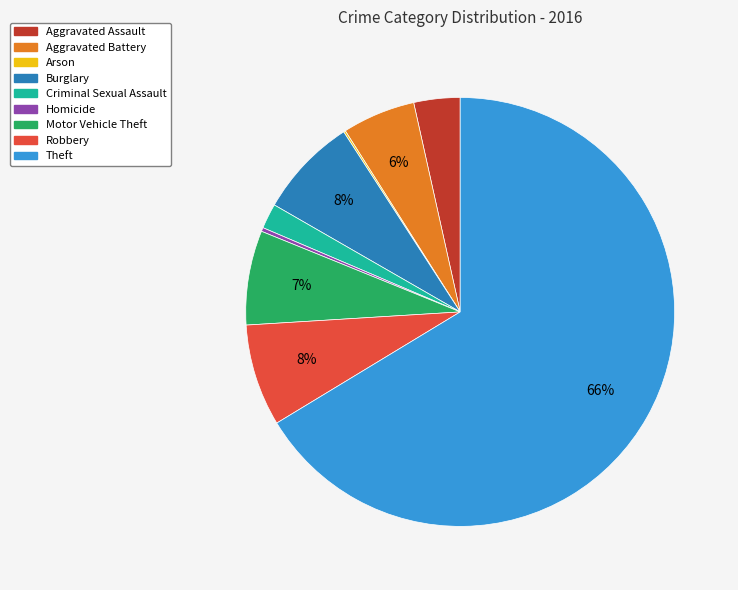

What is the majority slice?

Theft